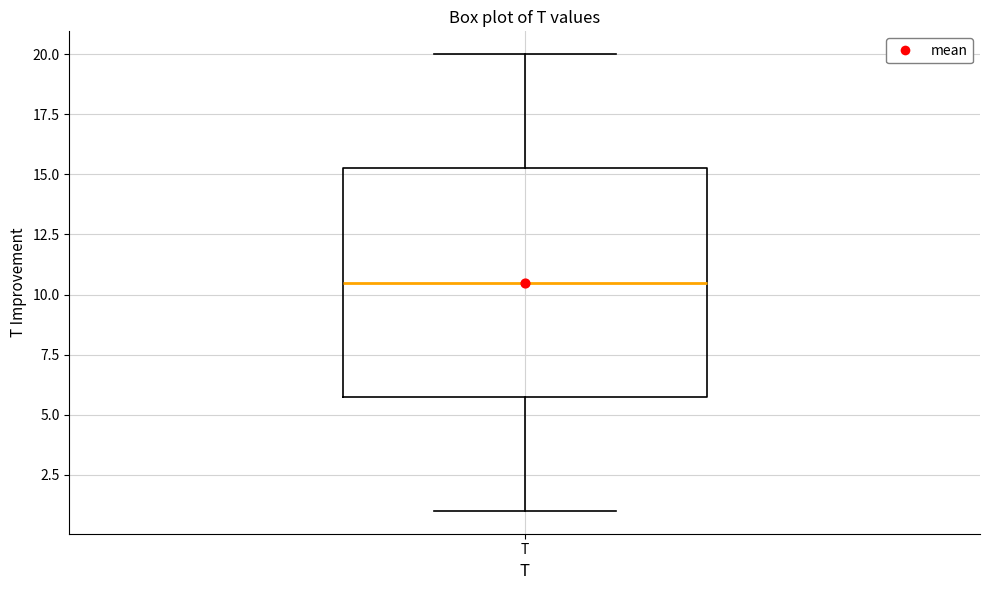

Read this box plot against the y-axis: the position of the median line, the range covered by the box, and the ends of both whiskers. The values are not printed on the chart, so give them approximately, as read against the axis.

median 10.5, box 6.0 to 15.5, whiskers 1.0 to 20.0